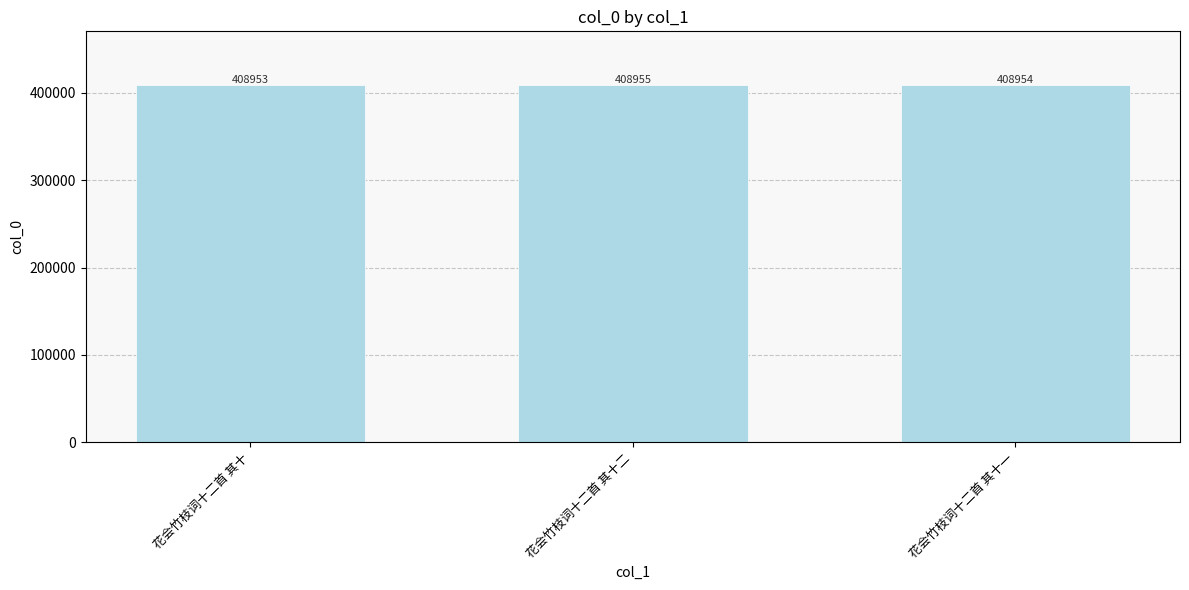

What is the change in value from 花会竹枝词十二首 其十 to 花会竹枝词十二首 其十二?

+2